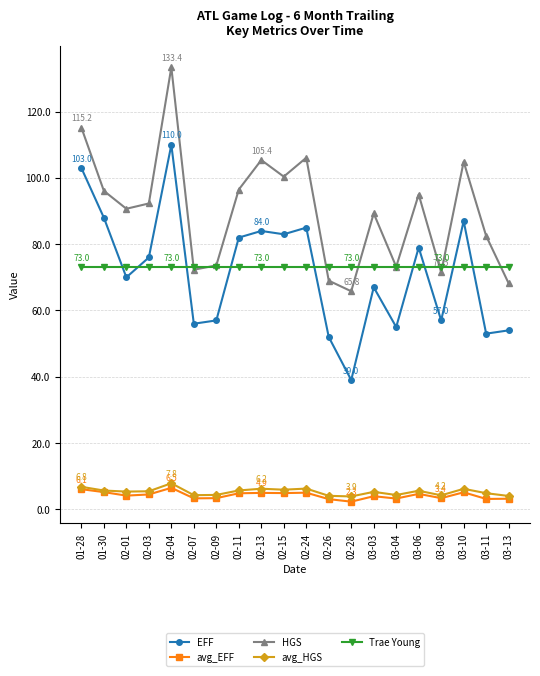

The value of avg_EFF at 03-08 is 3.4. True or false?

True